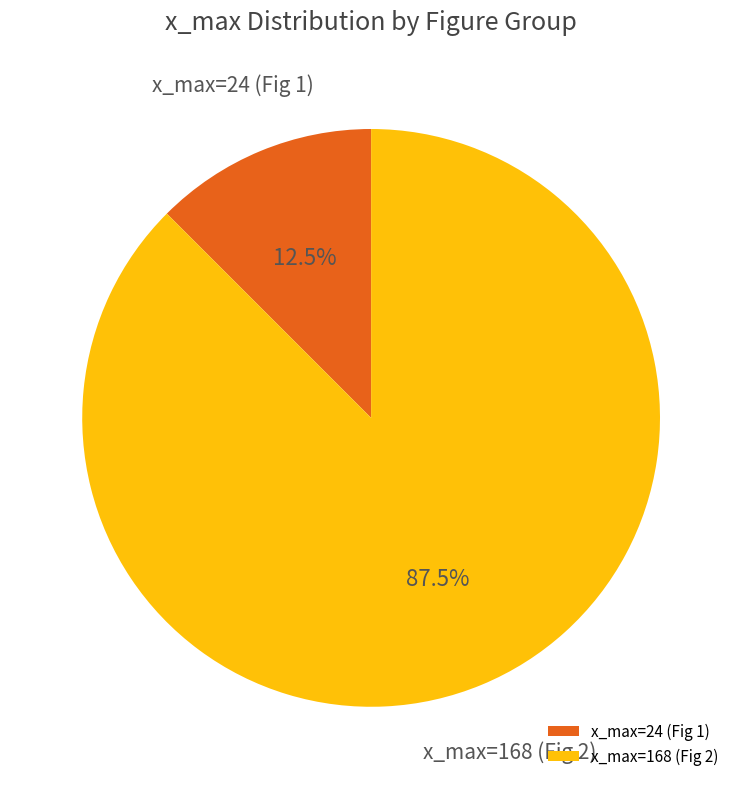

Rank the categories by value from lowest to highest.

x_max=24 (Fig 1), x_max=168 (Fig 2)